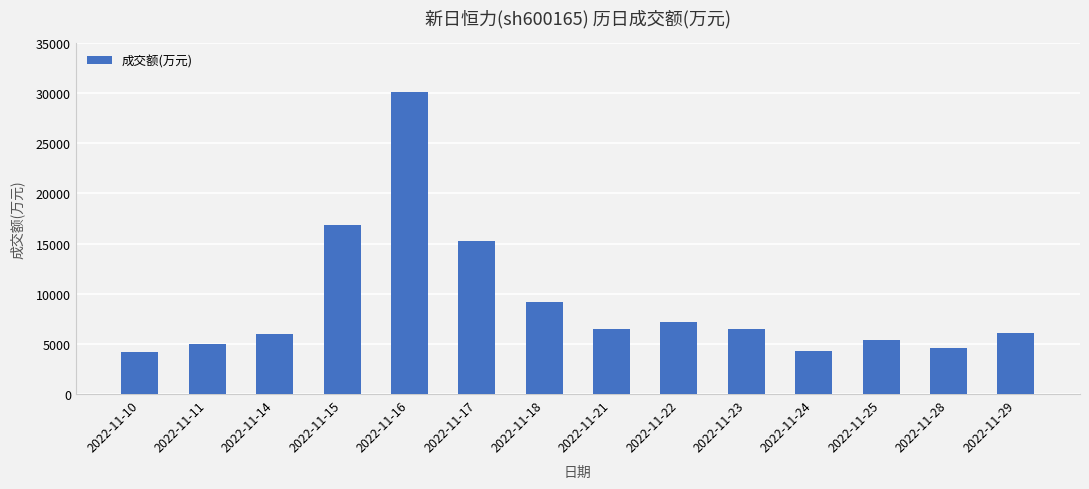

What is the value of the 10th bar from the left?

6490